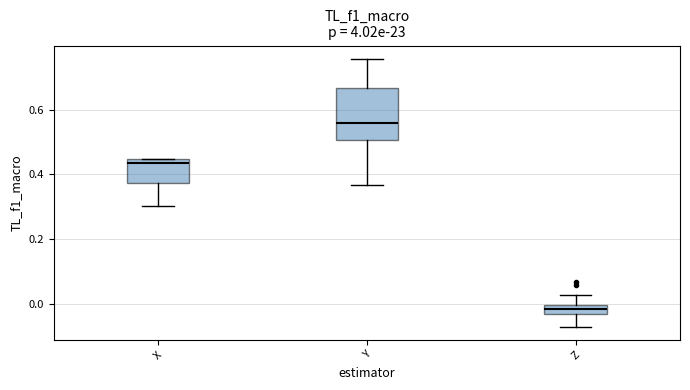

Where is the lower edge of the box for X on the y-axis? The values are not printed on the chart, so give them approximately, as read against the axis.

0.38